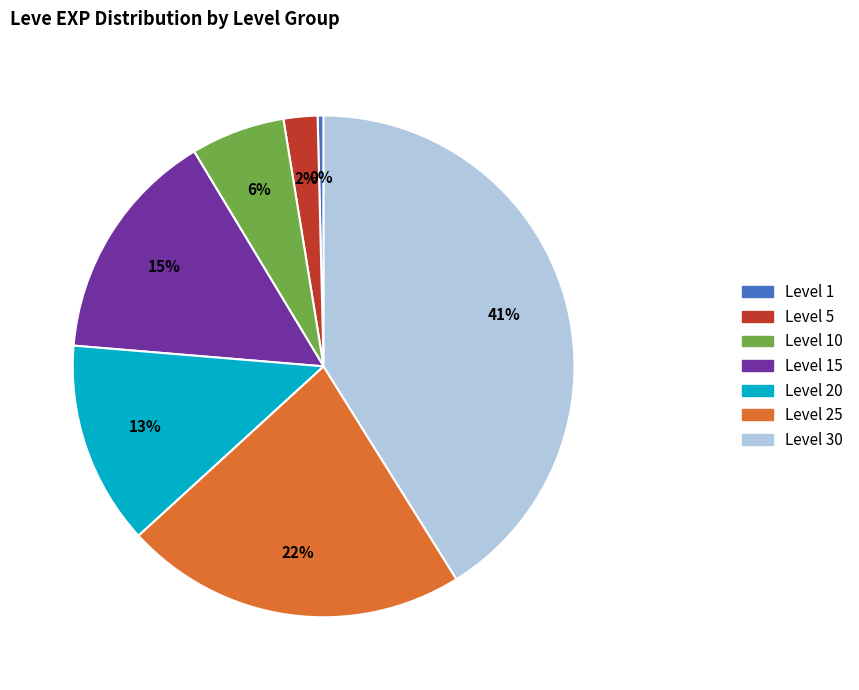

Which has a higher value, Level 1 or Level 10?

Level 10